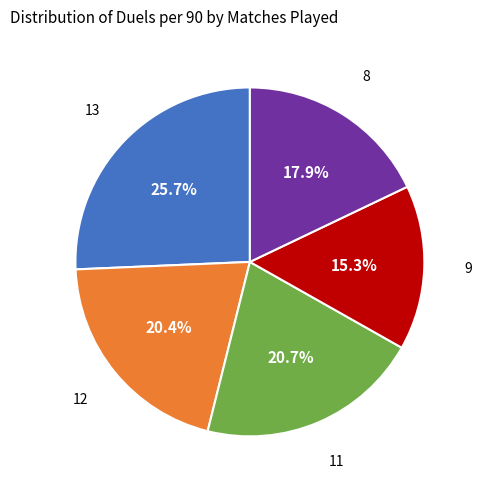

Is there a majority slice in this chart?

No